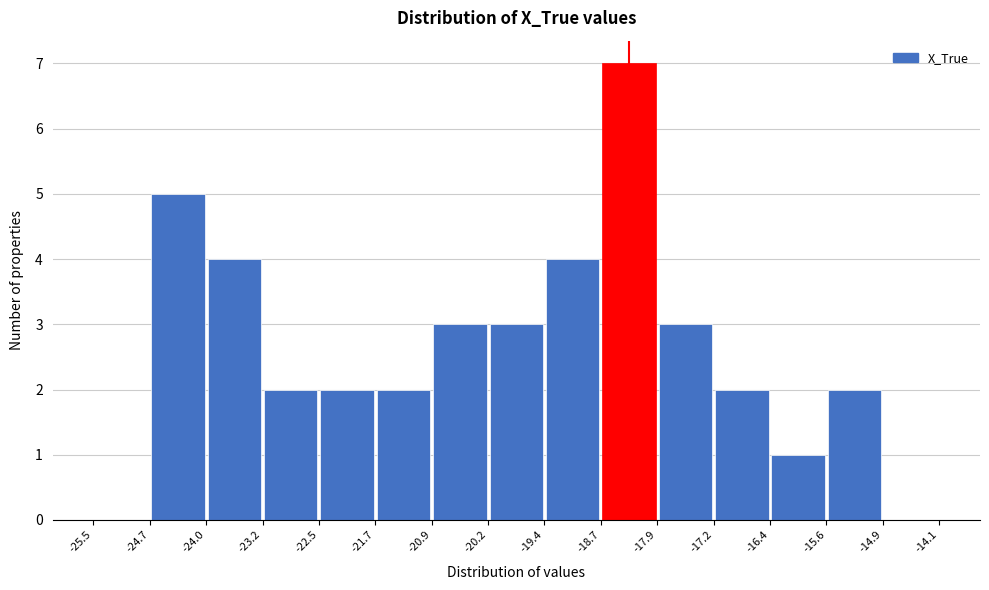

How tall is the bar that spans -22.5 to -21.7 on the x-axis? The values are not printed on the chart, so give them approximately, as read against the axis.

2